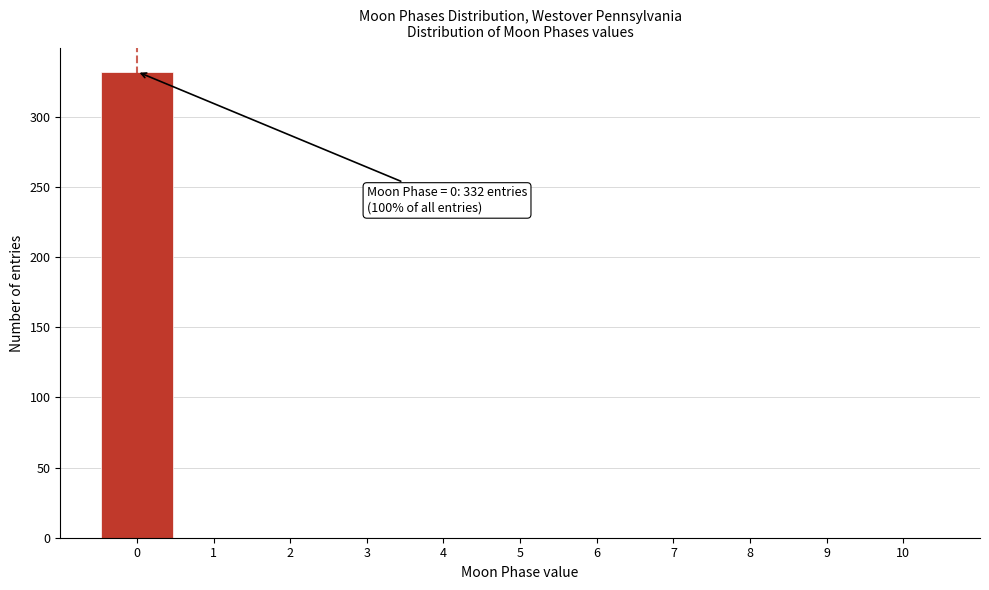

Over which range of the x-axis is the bar tallest?

-0.5 to 0.5